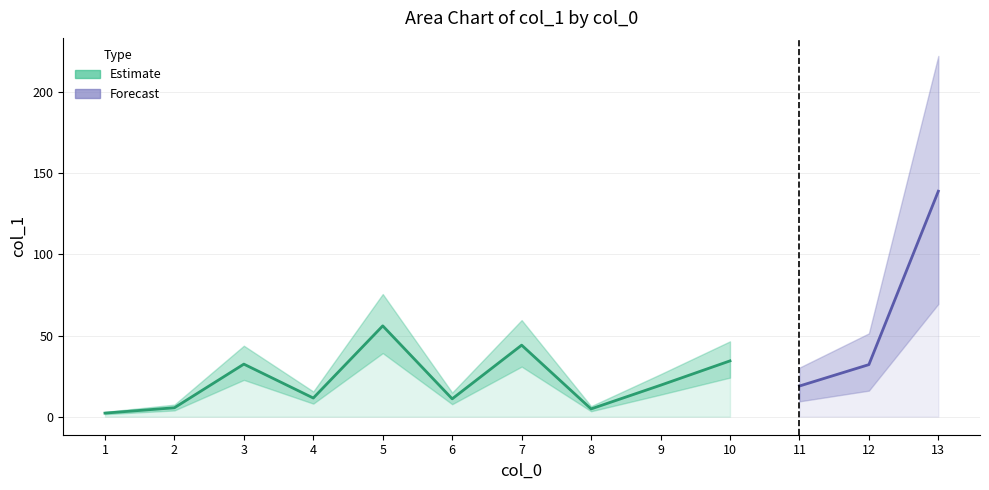

Reading left to right, what are all the values shown in this chart?

1=2.2	2=5.5	3=32.4	4=11.5	5=56.0	6=11.0	7=44.1	8=4.8	9=19.4	10=34.4	11=18.9	12=32.1	13=139.0